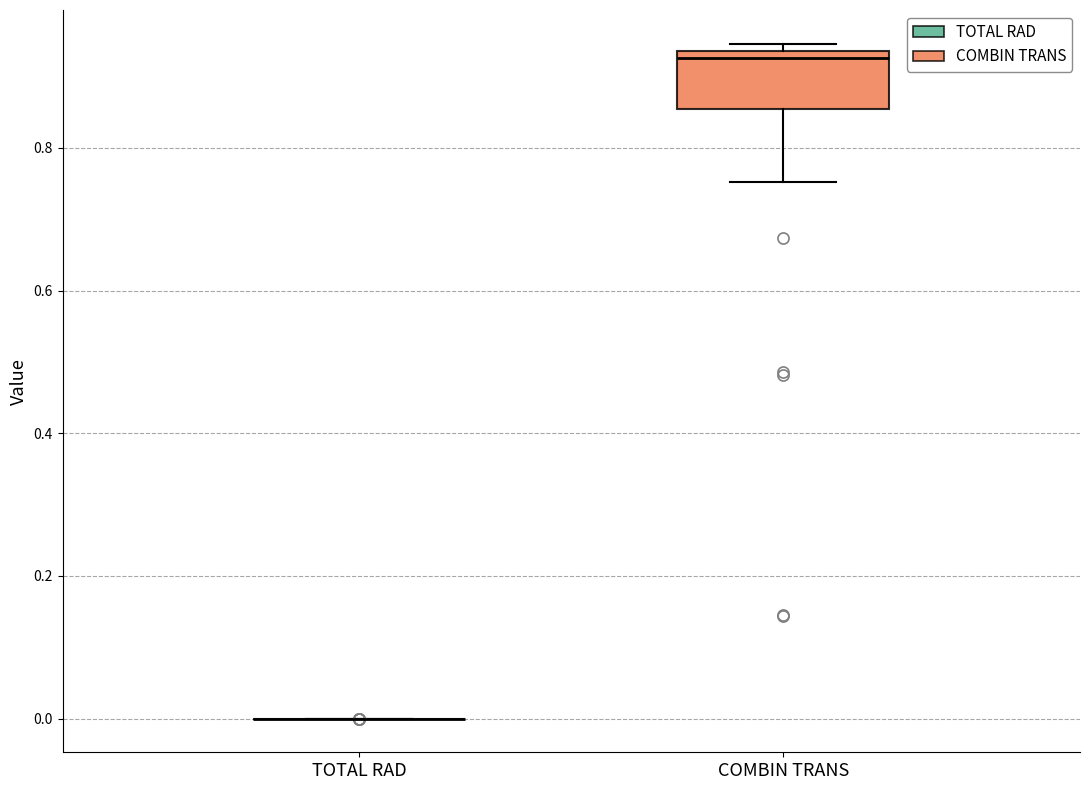

Reading left to right, transcribe this box plot: for each box, give where its median line is, the range the box spans, and where its two whiskers end, as read against the y-axis. The values are not printed on the chart, so give them approximately, as read against the axis.

TOTAL RAD: box collapsed to a line at 0.00, whiskers 0.00 to 0.00
COMBIN TRANS: median 0.92, box 0.86 to 0.94, whiskers 0.76 to 0.94 (just above the box's upper edge)